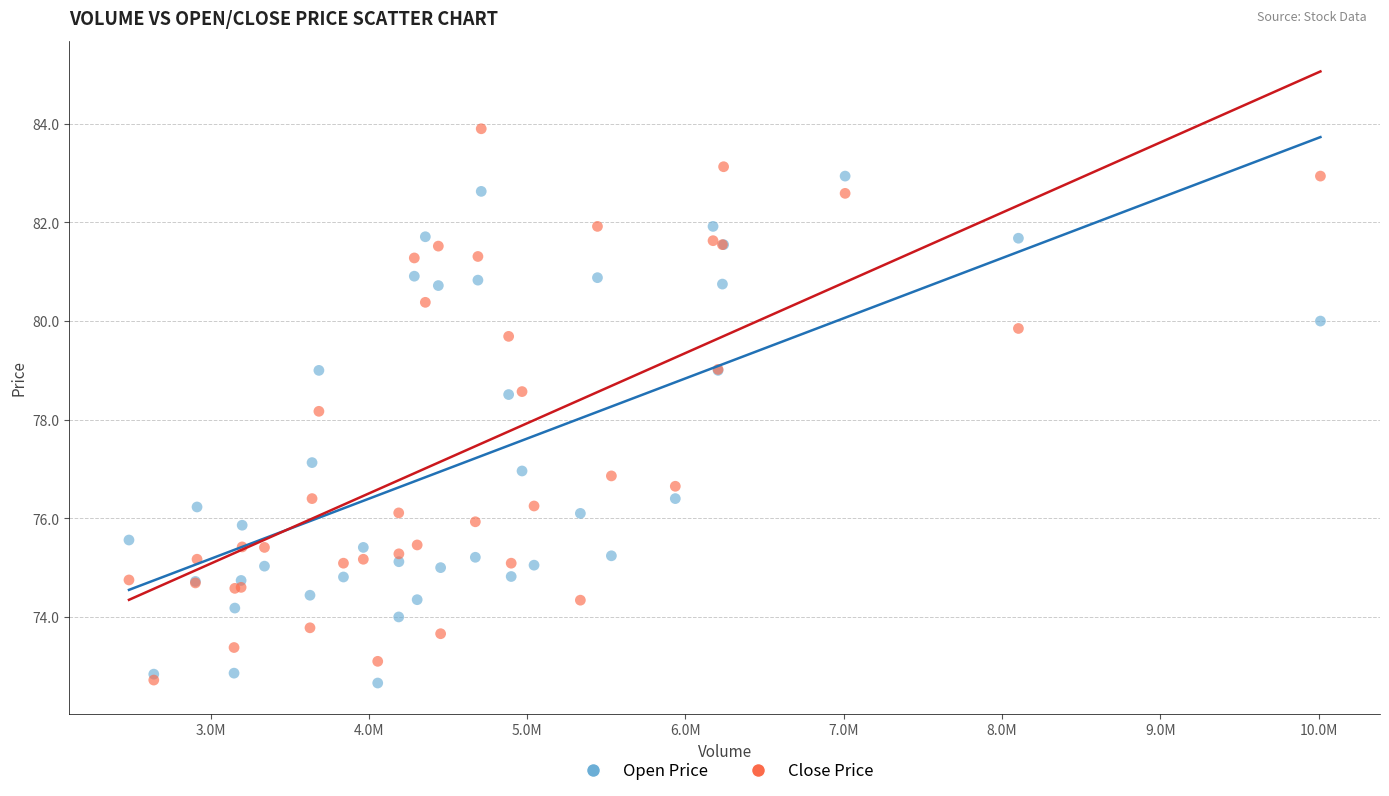

In the Close Price series, what Y value is closest to 78?

78.2